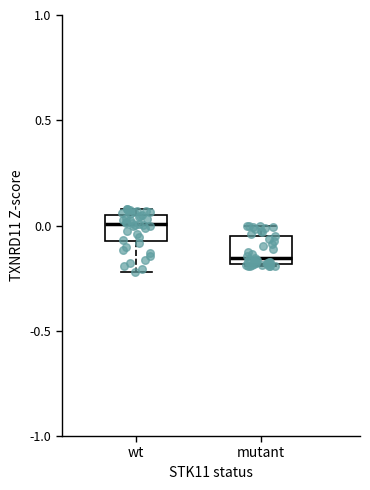

Reading left to right, read every box against the y-axis: the position of its median line, the range the box covers, and the ends of its whiskers. The values are not printed on the chart, so give them approximately, as read against the axis.

wt: median 0.00, box -0.05 to 0.05, whiskers -0.20 to 0.10
mutant: median -0.15, box -0.20 to -0.05, whiskers -0.20 to 0.00